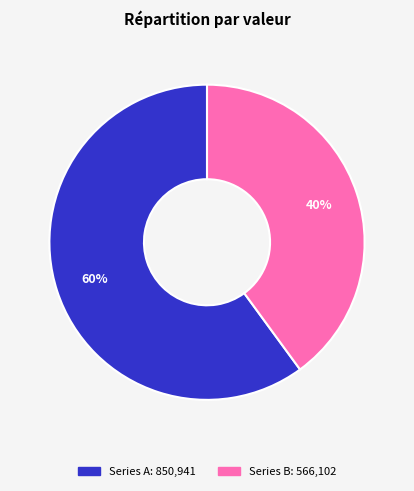

Is there a majority slice in this chart?

Yes